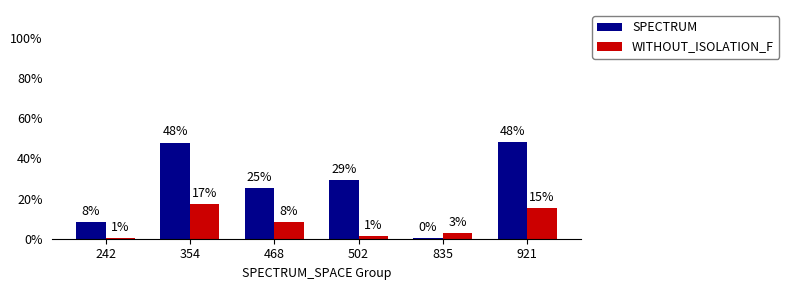

Does the chart contain stacked bars?

No